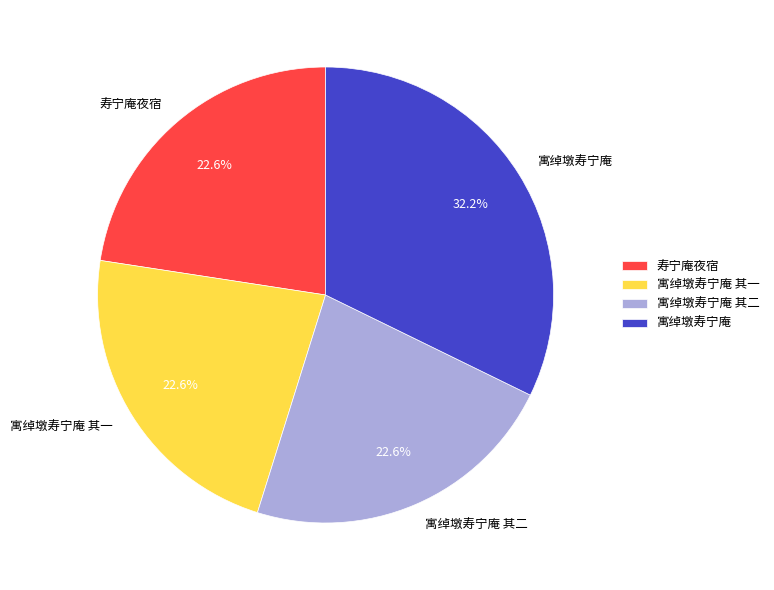

Which slice is the largest?

寓绰墩寿宁庵